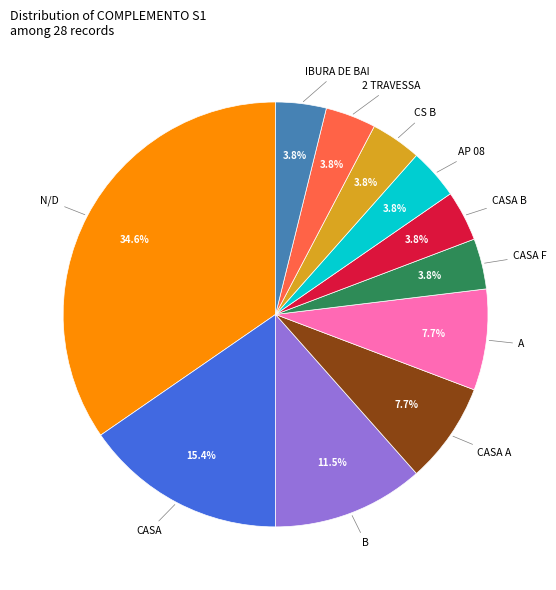

Which category has the biggest portion of the pie?

N/D